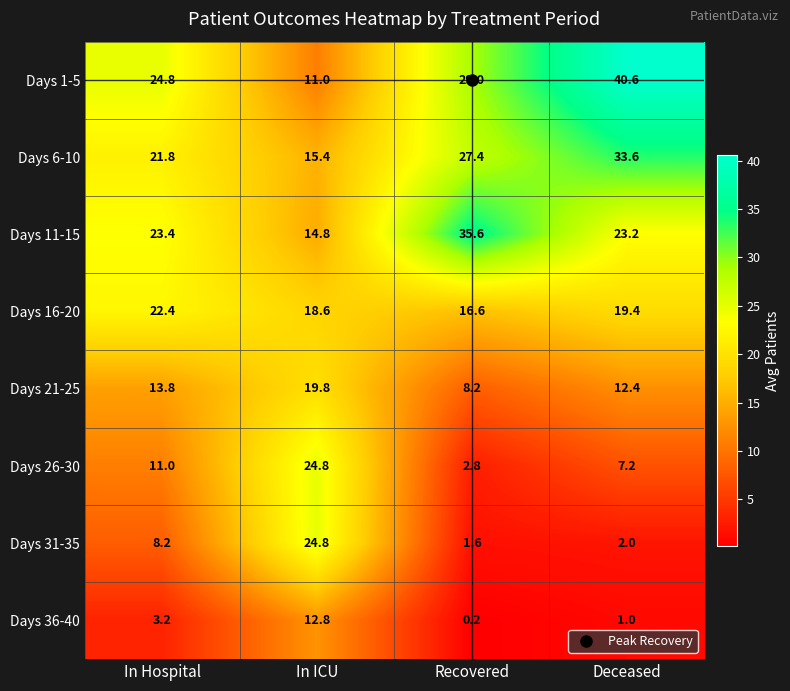

The value of Days 16-20 at Deceased is 19.4. True or false?

True